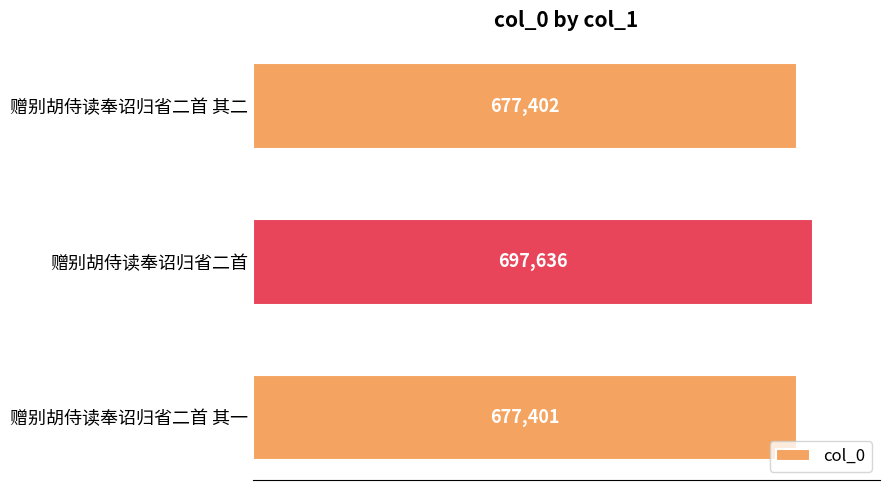

Are the bars horizontal?

Yes